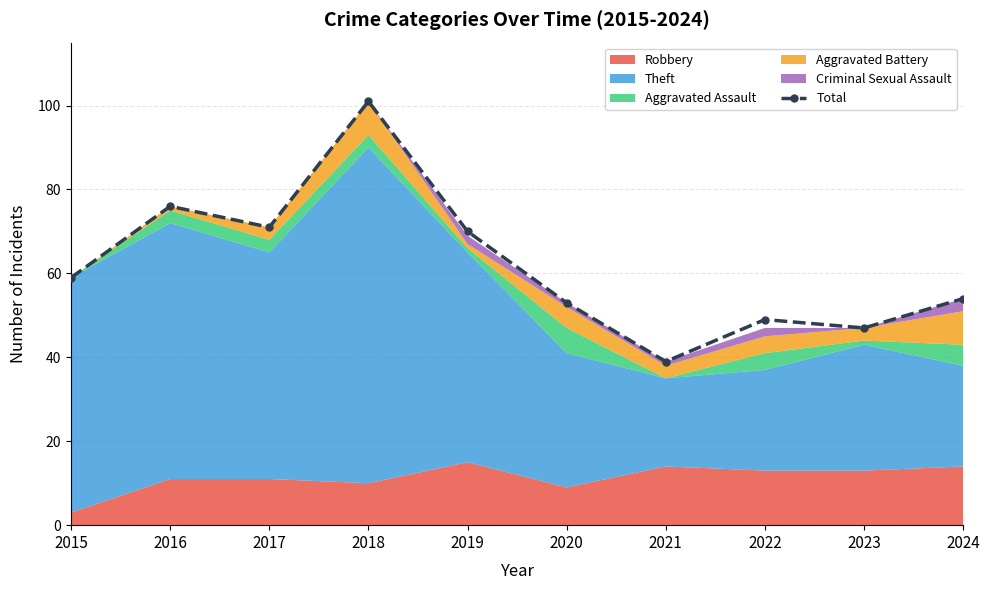

Rank the categories by value from lowest to highest.

2021, 2023, 2022, 2020, 2024, 2015, 2019, 2017, 2016, 2018